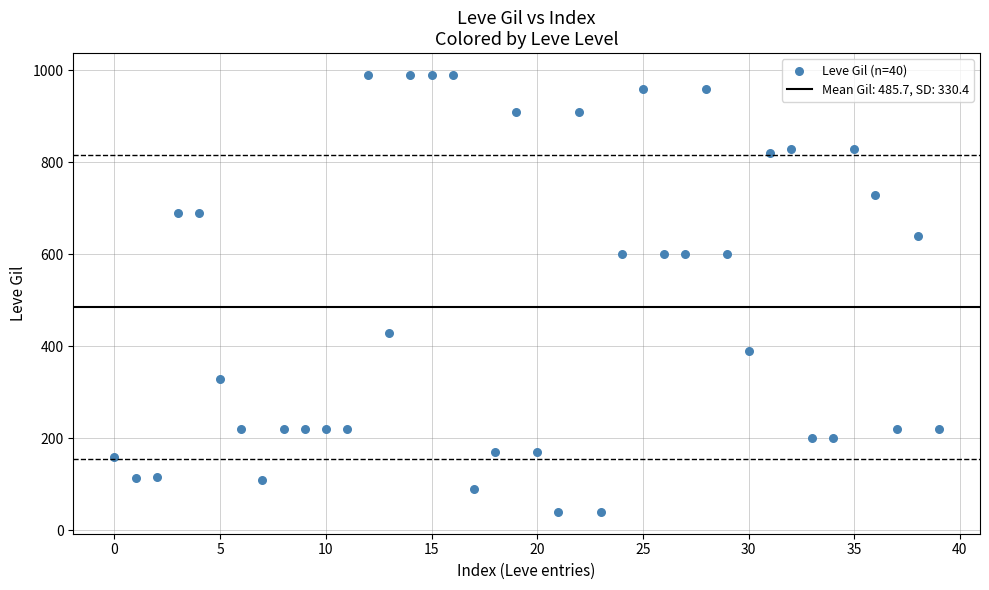

What is the range of Y values (max minus min)?

950